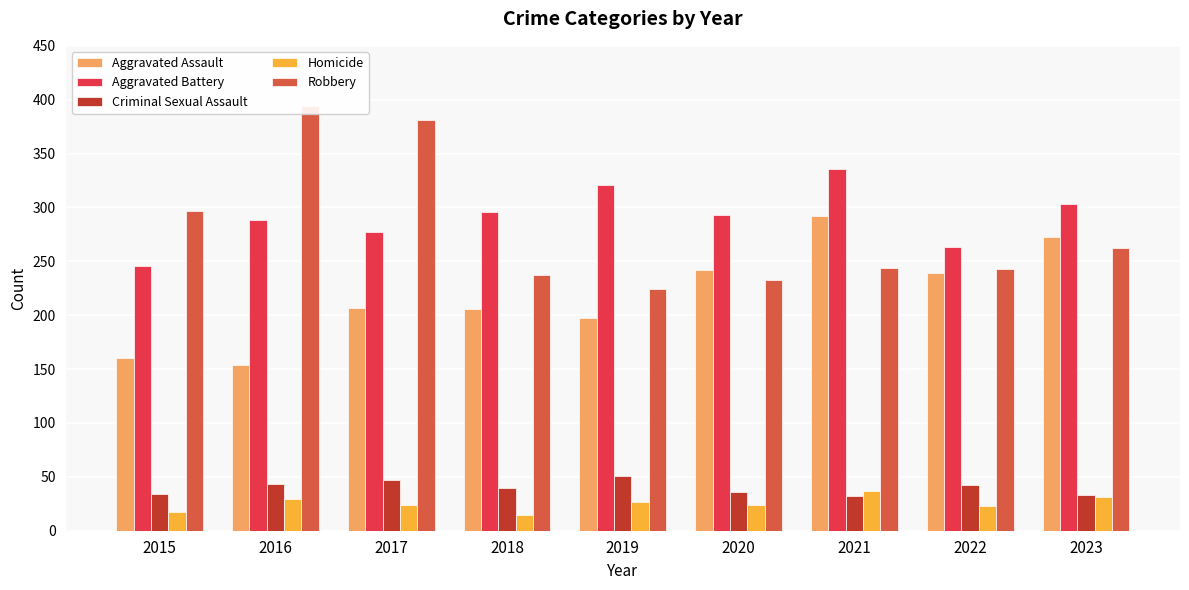

What are all the series names shown in the legend?

Aggravated Assault, Aggravated Battery, Criminal Sexual Assault, Homicide, Robbery